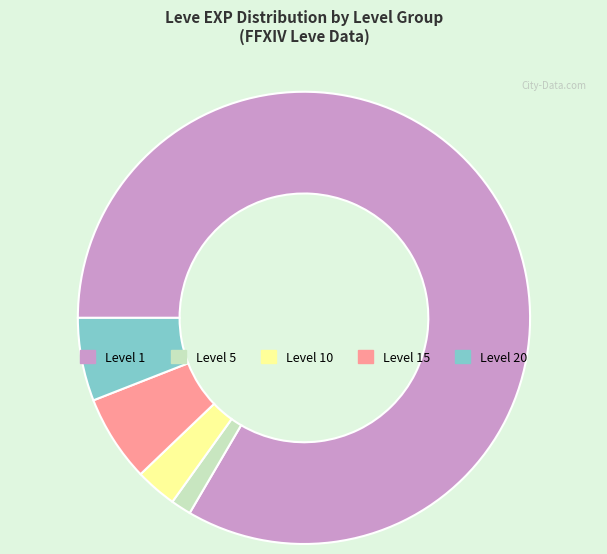

Is there a majority slice in this chart?

Yes